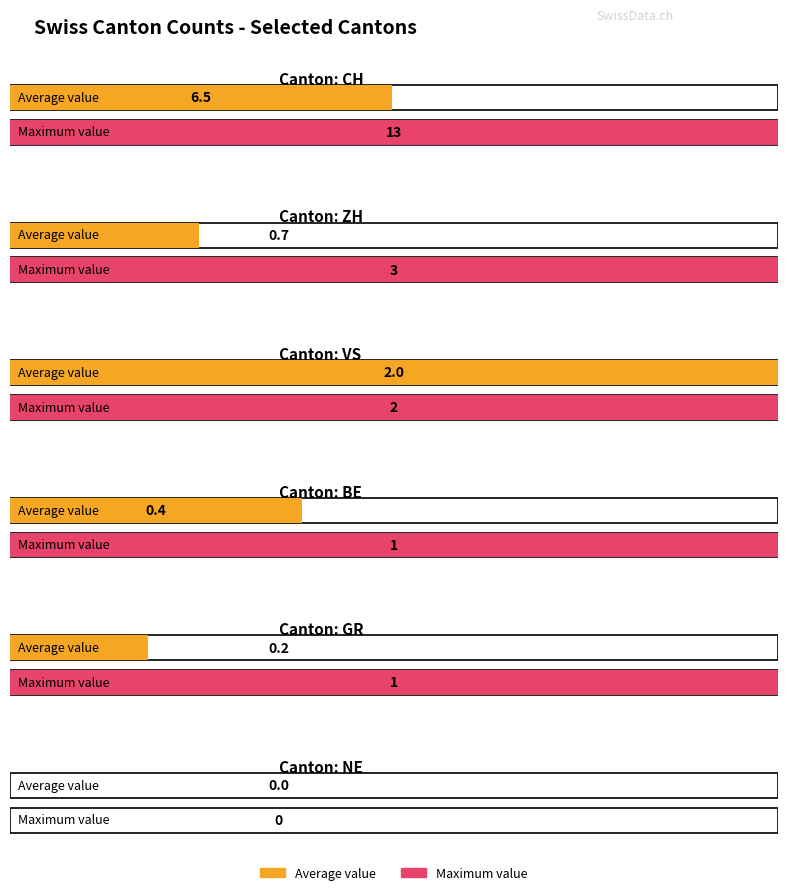

At which label does NE reach its peak?

CH